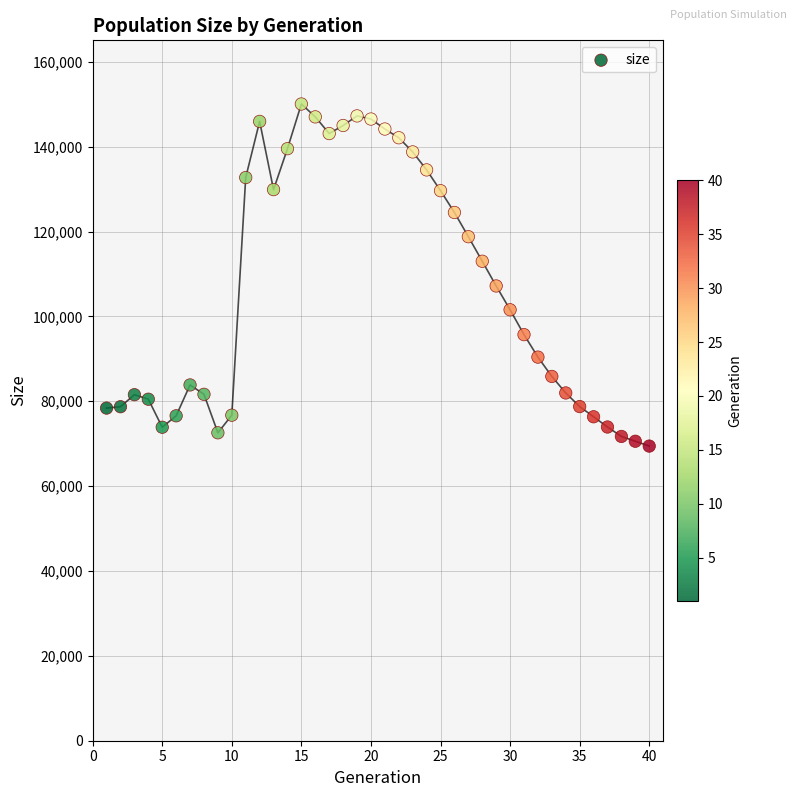

What is the range of X values (max minus min)?

39